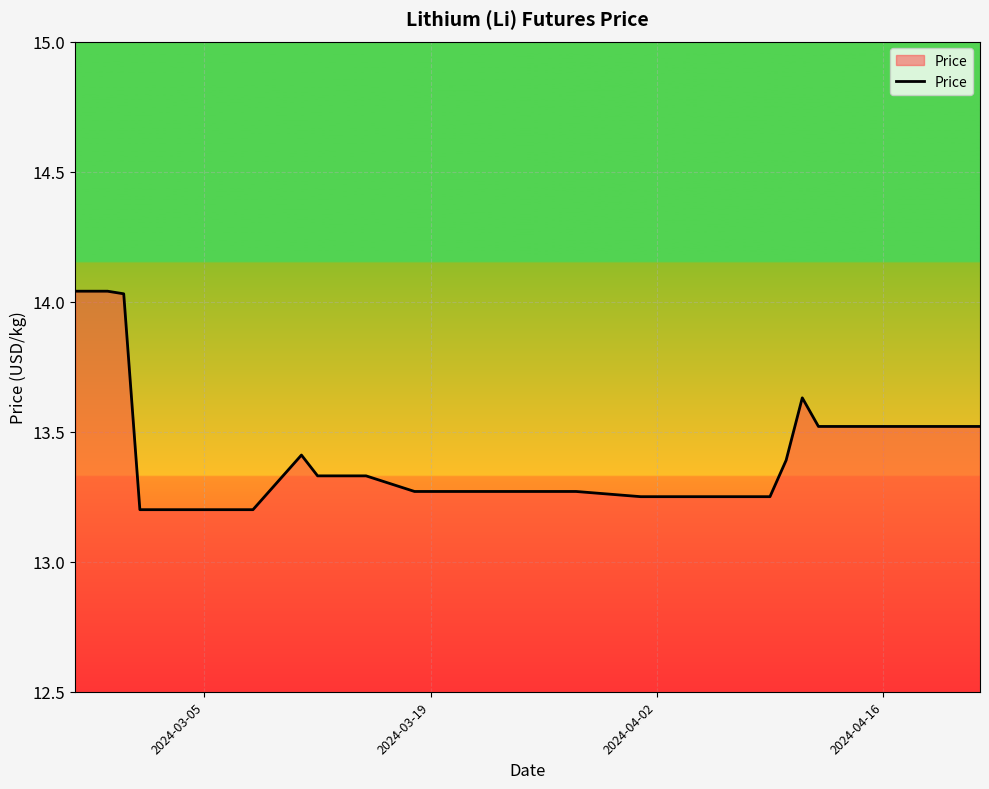

What is the difference between the maximum and minimum values?

0.8